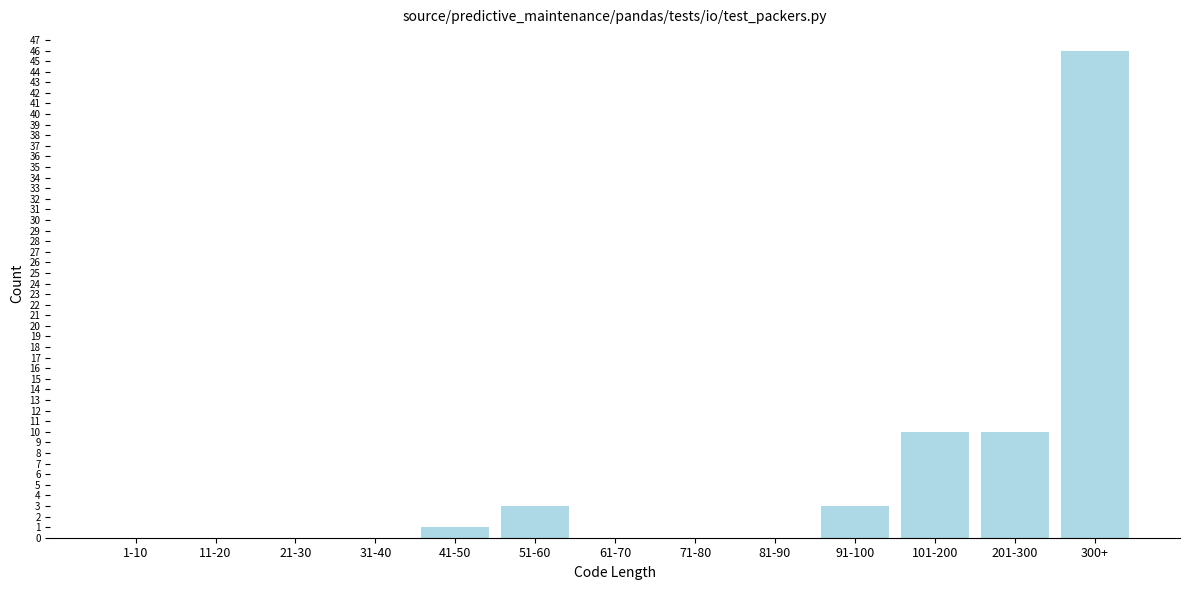

Reading left to right, what are all the values shown in this chart?

1-10=0	11-20=0	21-30=0	31-40=0	41-50=1	51-60=3	61-70=0	71-80=0	81-90=0	91-100=3	101-200=10	201-300=10	300+=46